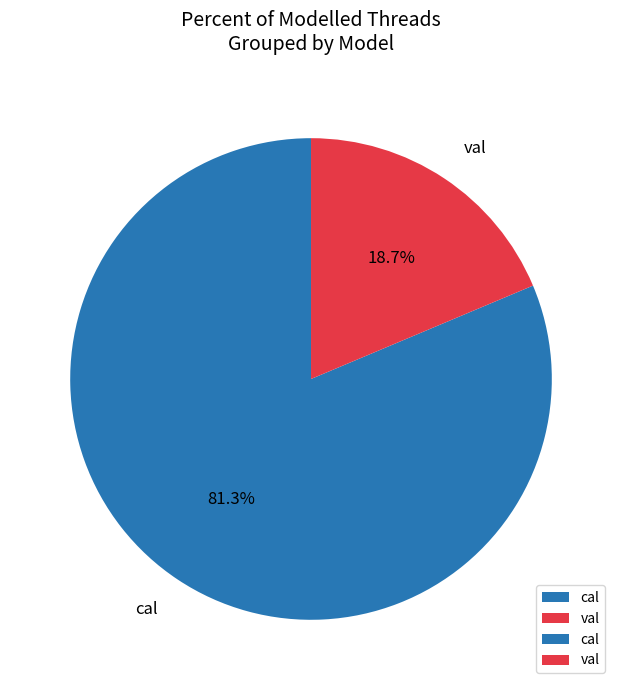

How many slices are in this pie chart?

2